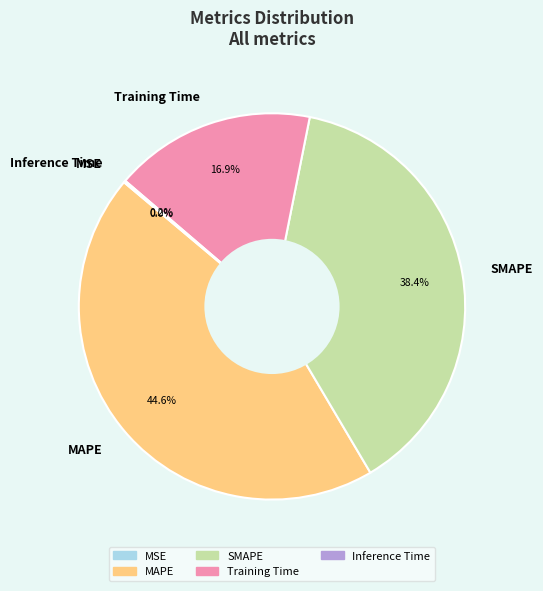

What percentage is NOT represented by SMAPE?

61.6%